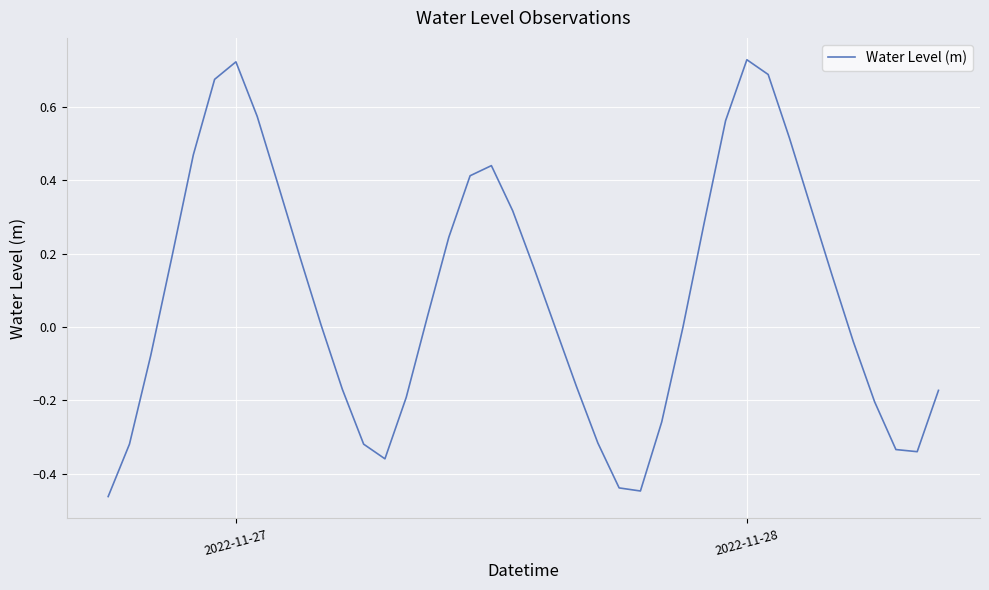

What is the difference between the maximum and minimum values?

1.2